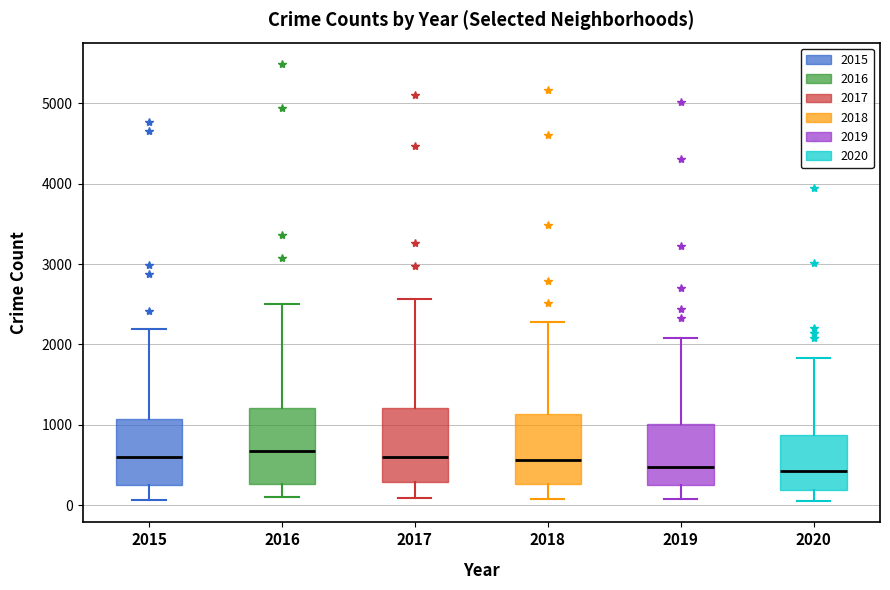

Where does the upper whisker of the box at x = 2015 end on the y-axis? The values are not printed on the chart, so give them approximately, as read against the axis.

2200